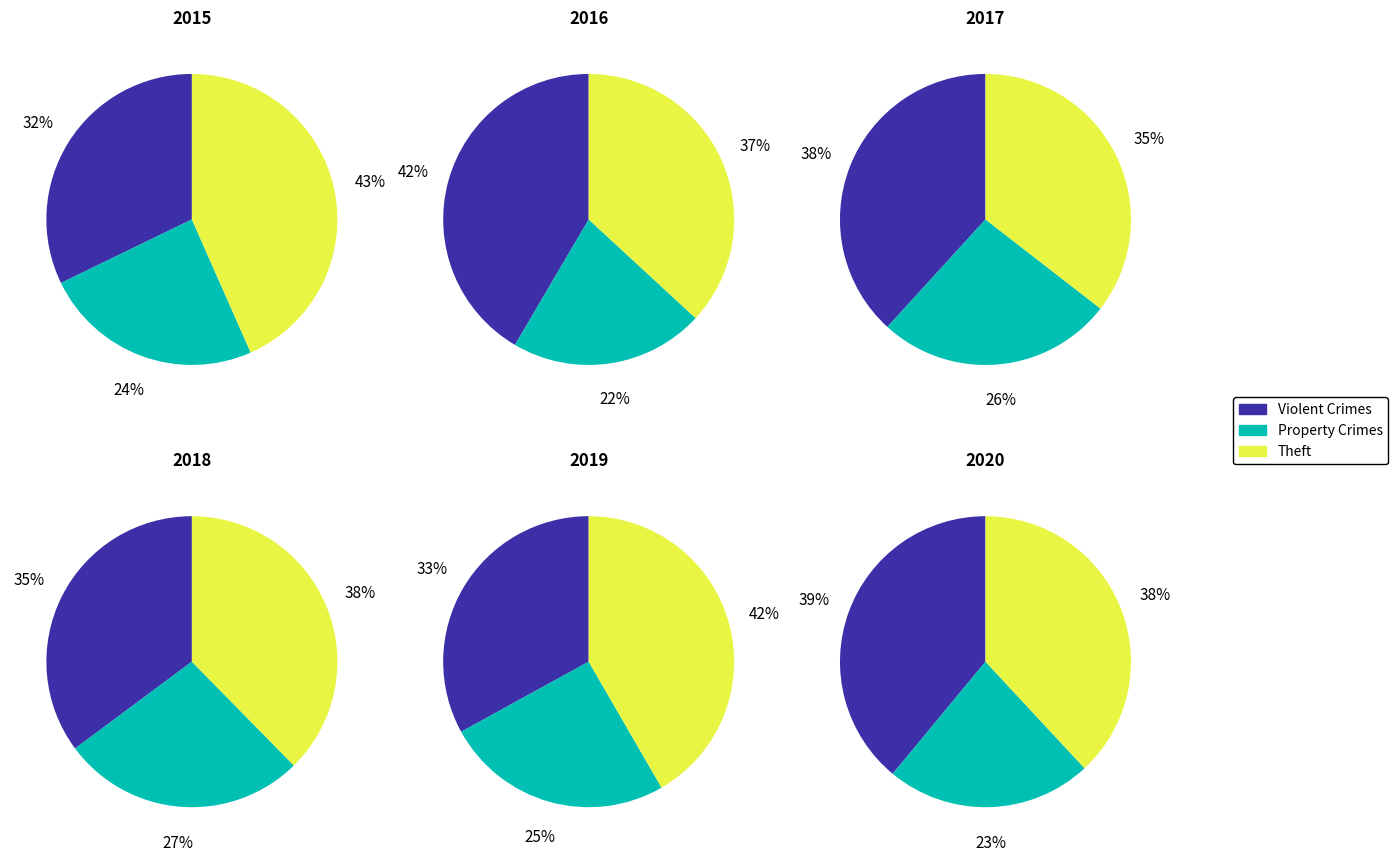

Which slice is the largest?

Theft